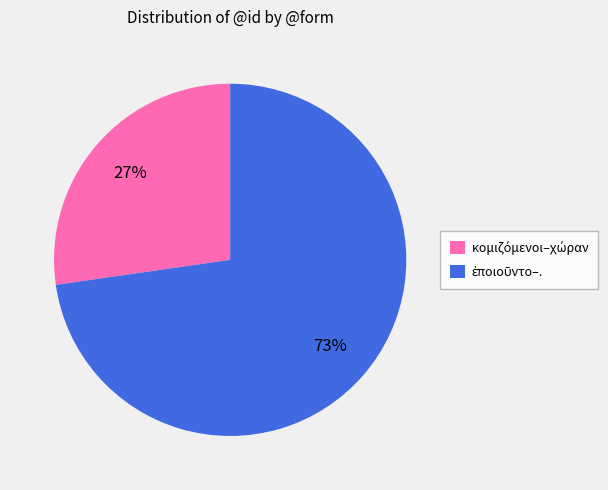

How many segments does this pie chart have?

2